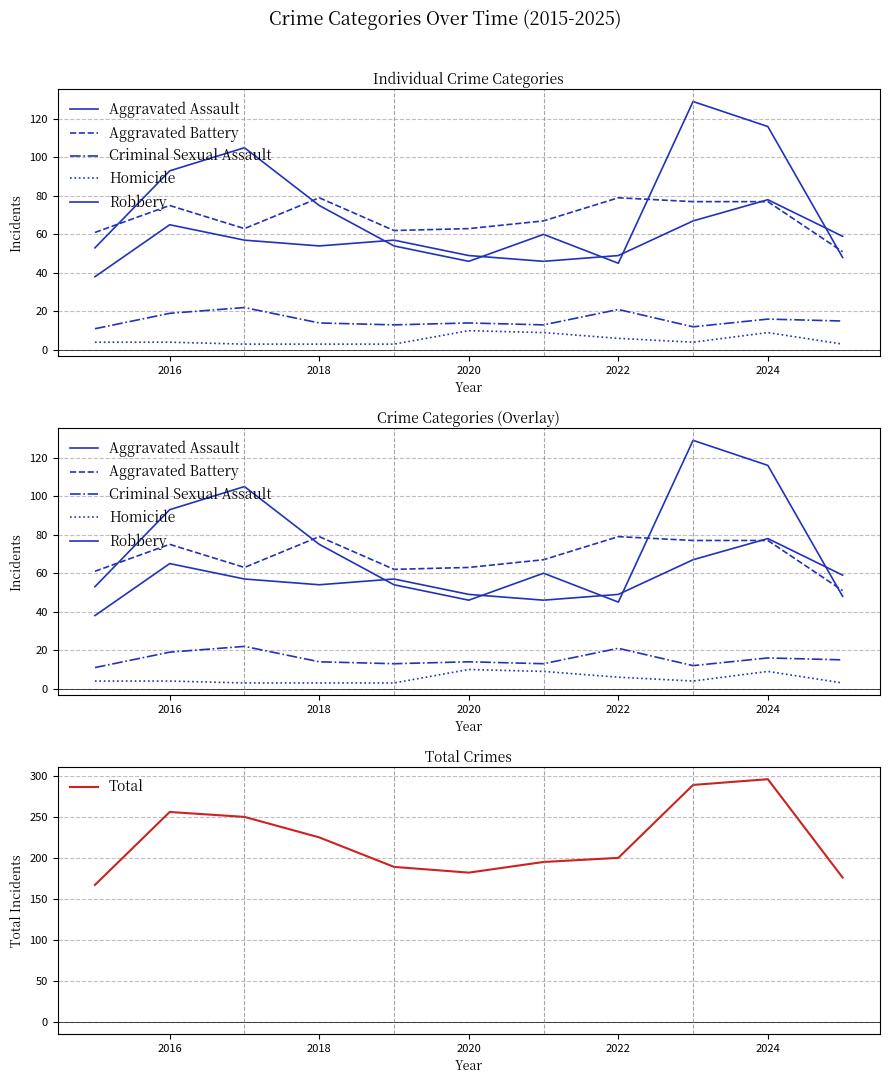

What is the highest value of the Total series?

296